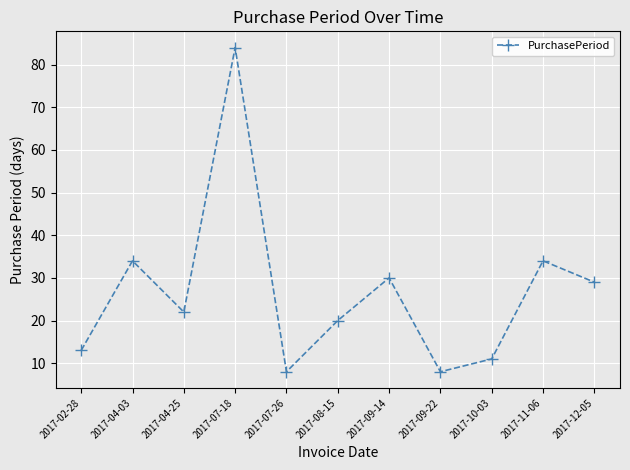

Reading right to left, extract all data points from this chart.

2017-12-05=29	2017-11-06=34	2017-10-03=11	2017-09-22=8	2017-09-14=30	2017-08-15=20	2017-07-26=8	2017-07-18=84	2017-04-25=22	2017-04-03=34	2017-02-28=13